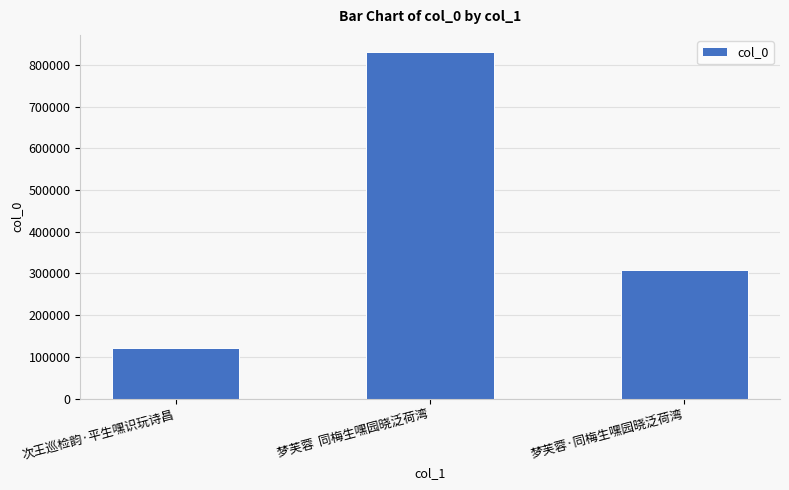

How many data points does each series have?

3